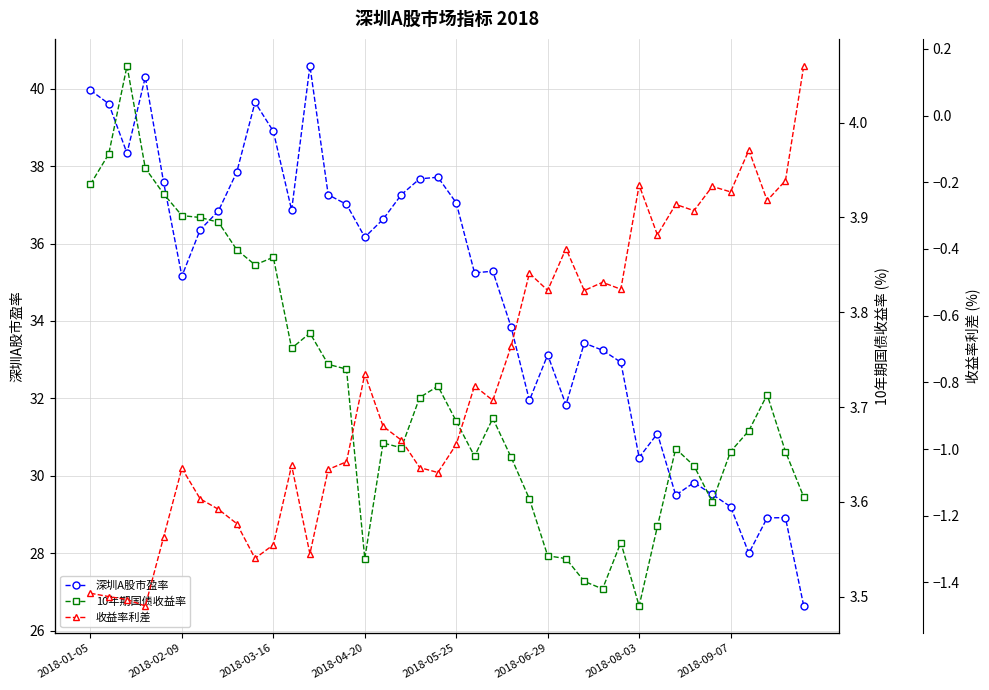

What is the minimum value for 收益率利差?

-1.5